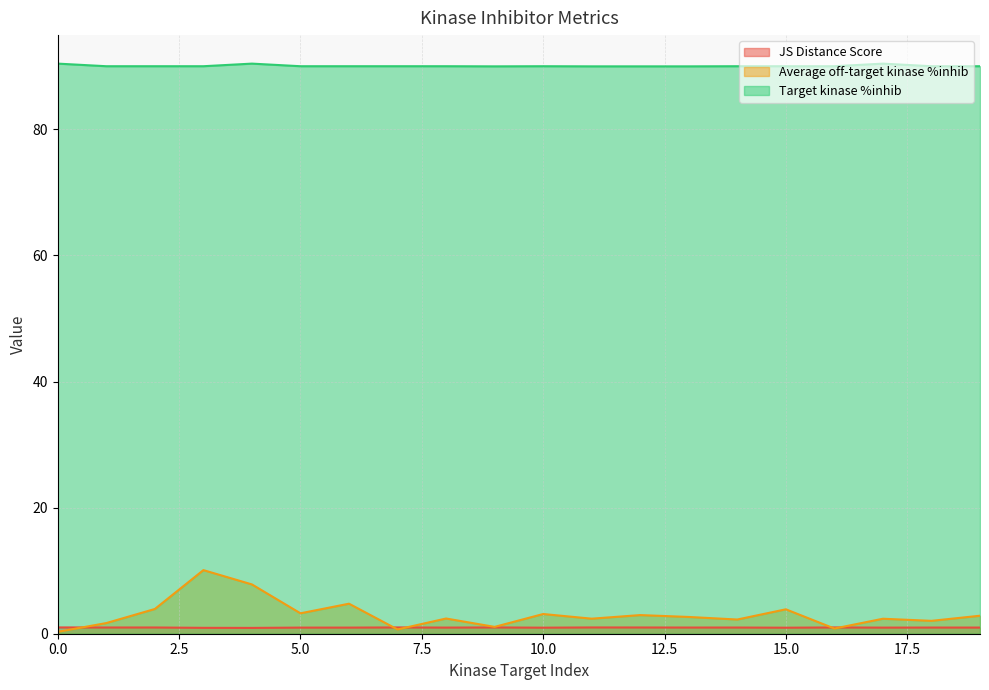

Count the number of categories in the chart.

20